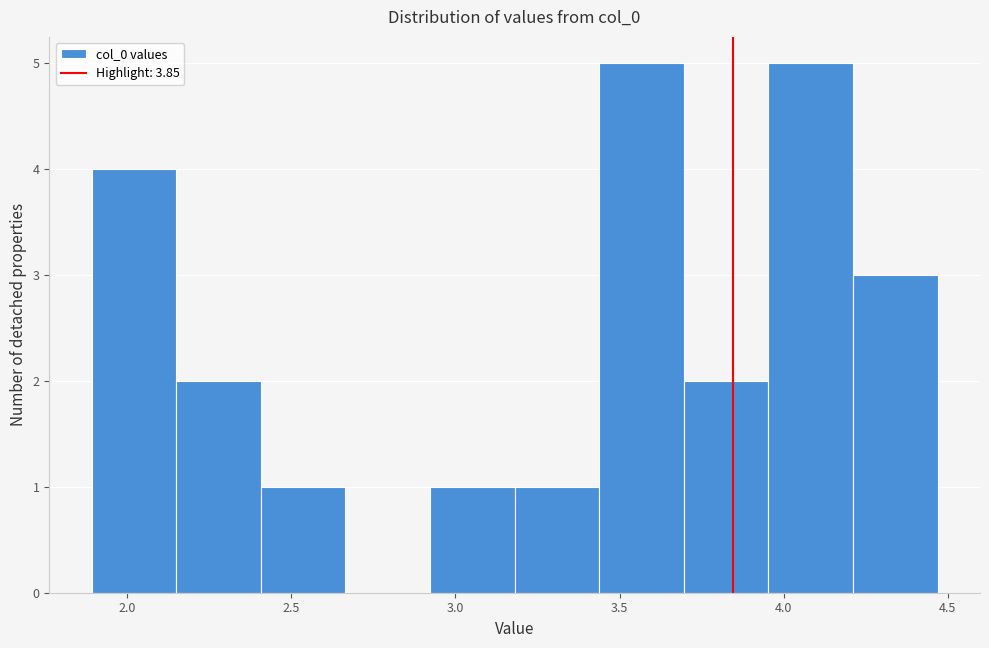

Reading left to right, transcribe this chart: for each bar, give the range it covers on the x-axis and its height. Neither the bar edges nor the heights are printed on the chart, so give them approximately, as read against the axes.

1.90 to 2.15: 4
2.15 to 2.40: 2
2.40 to 2.65: 1
2.65 to 2.90: 0
2.90 to 3.20: 1
3.20 to 3.45: 1
3.45 to 3.70: 5
3.70 to 3.95: 2
3.95 to 4.20: 5
4.20 to 4.45: 3